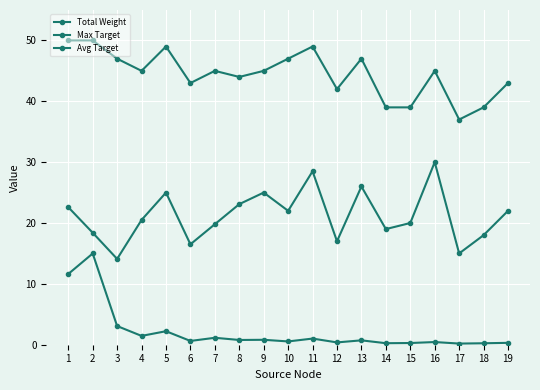

Count the number of data series in this chart.

3